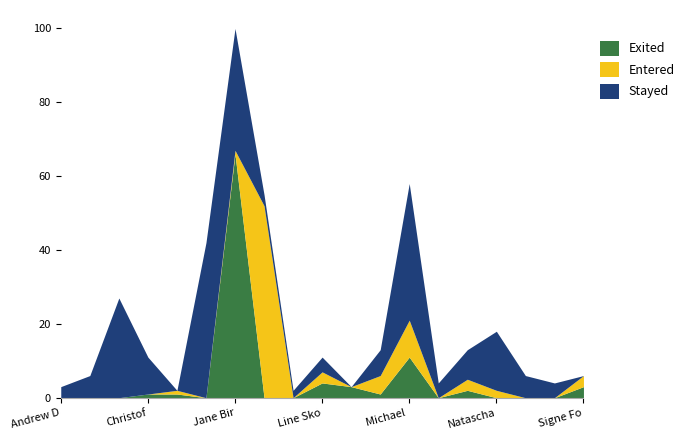

What is the approximate value of Stayed at Jane Birgitte Høgaard, to the nearest 10?

30